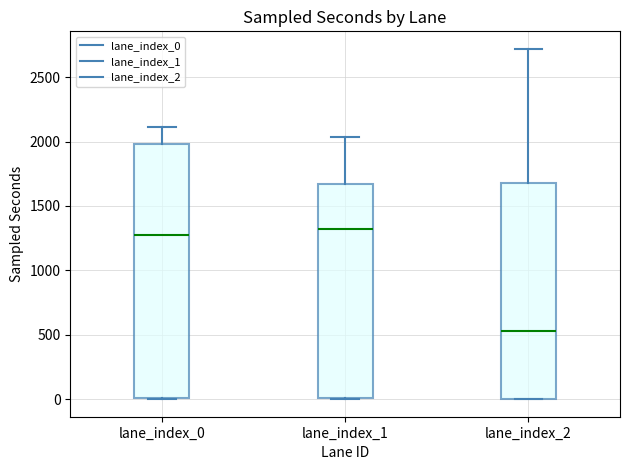

Which box has the lowest median line?

lane_index_2